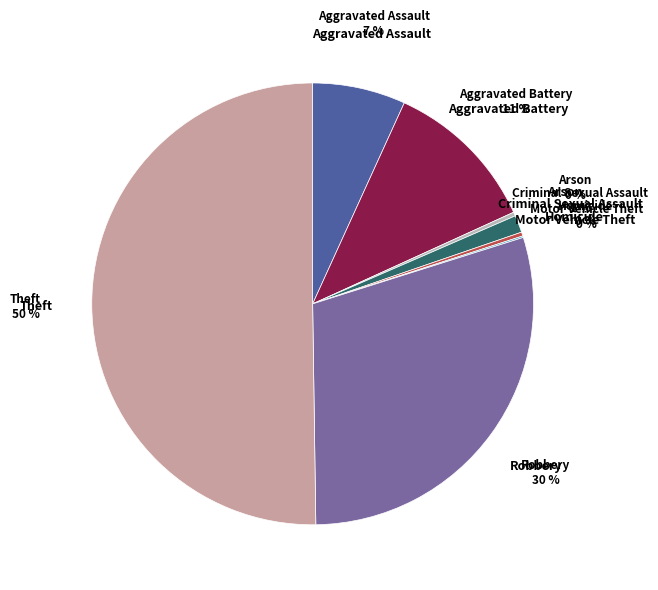

To the nearest percent, what is the average slice percentage?

12%